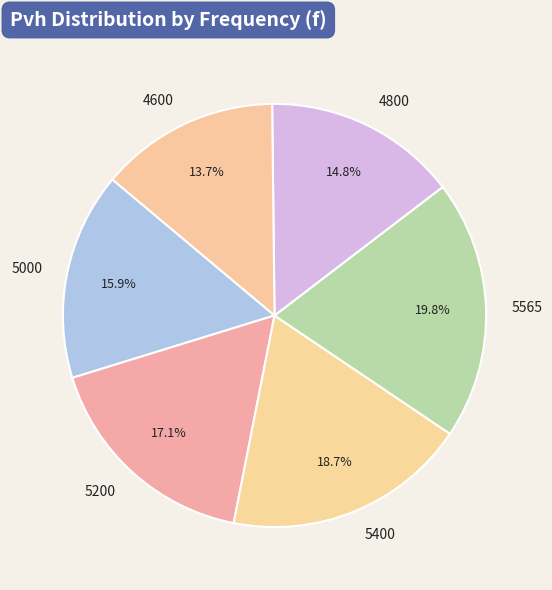

Between 5200 and 5565, which is larger?

5565